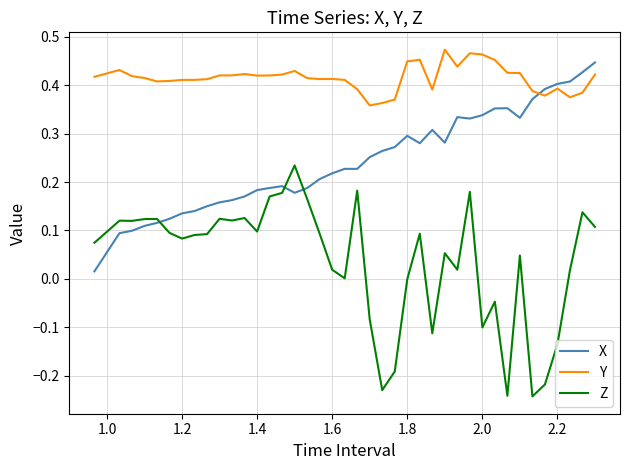

Rank the series by their average value, from lowest to highest.

Z, X, Y